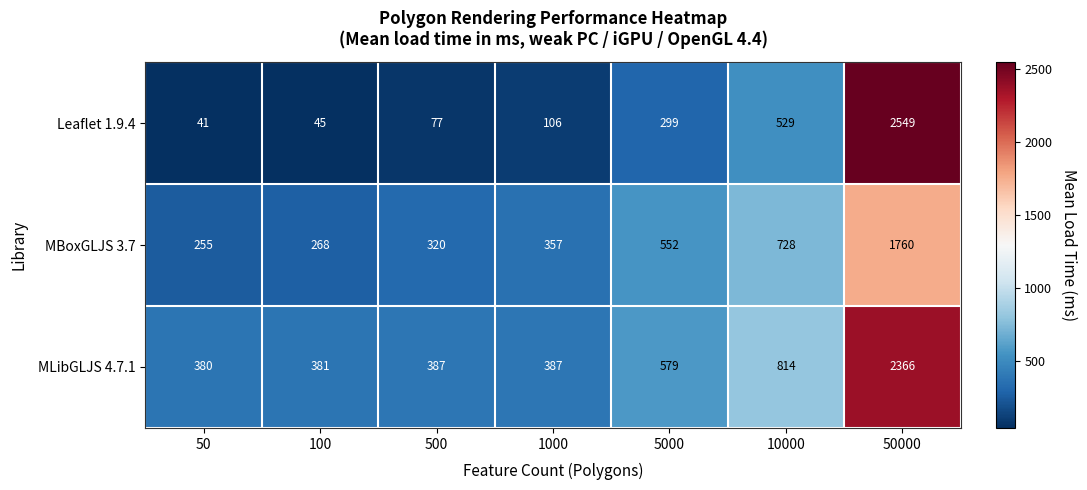

Which series changed the most between 5000 and 10000?

MLibGLJS 4.7.1